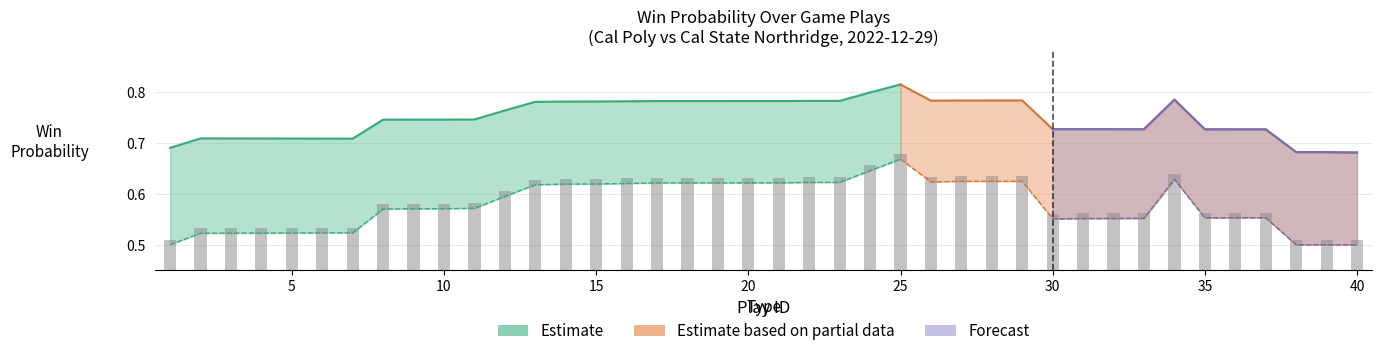

True or false: the data shows 0.5 at 30.

True